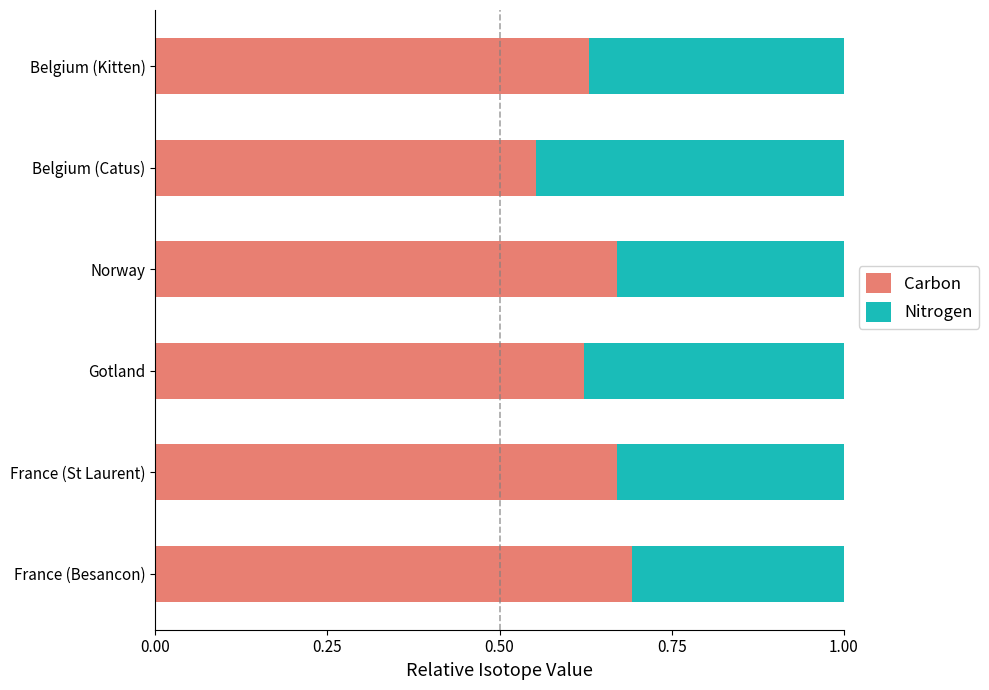

Count the Carbon values in the range 0 to 1.

6